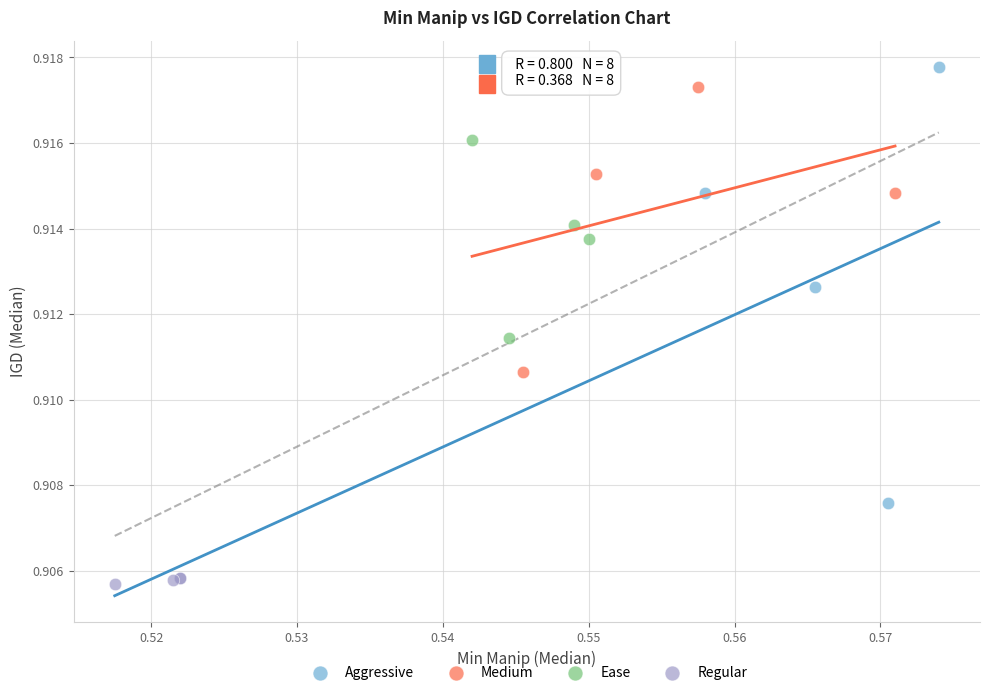

Which series has the widest spread of Y values?

Aggressive